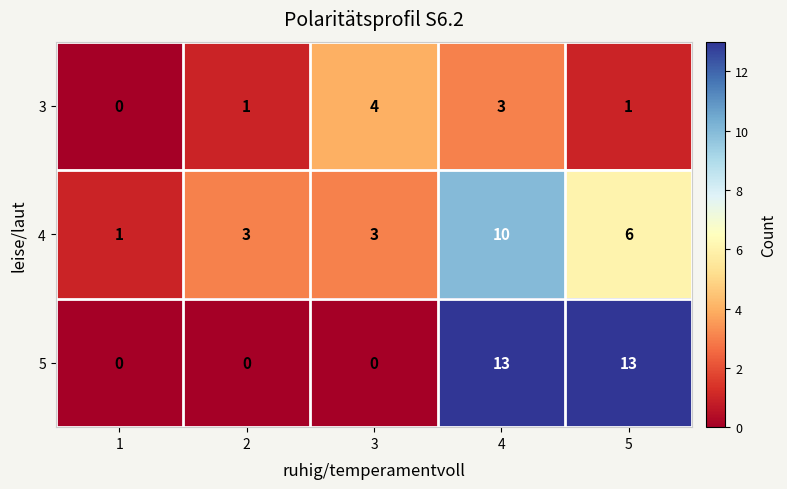

How many categories are shown in the chart?

5